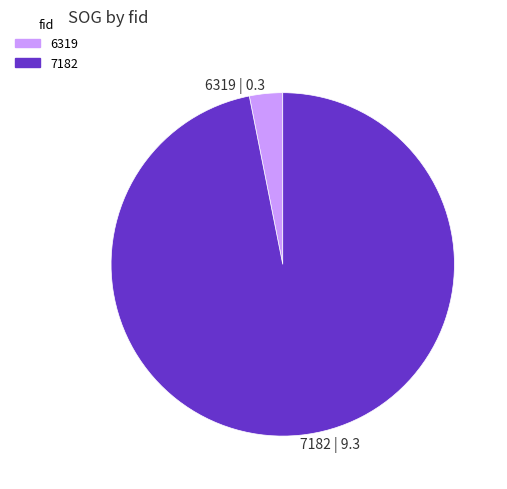

Is 6319 the majority of the pie?

No